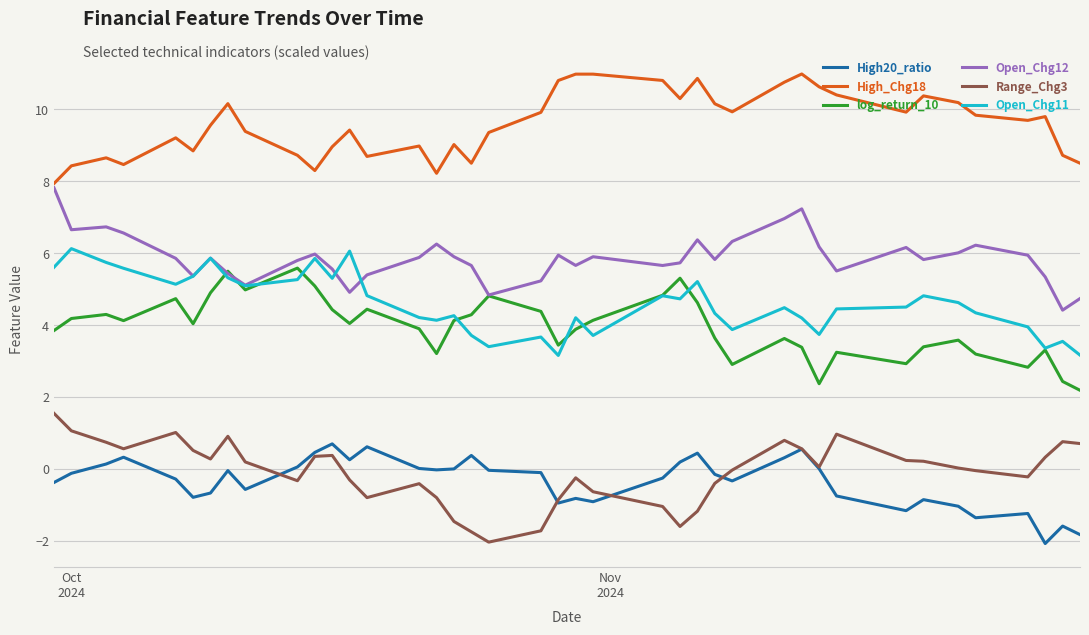

What are all the series names shown in the legend?

High20_ratio, High_Chg18, log_return_10, Open_Chg12, Range_Chg3, Open_Chg11